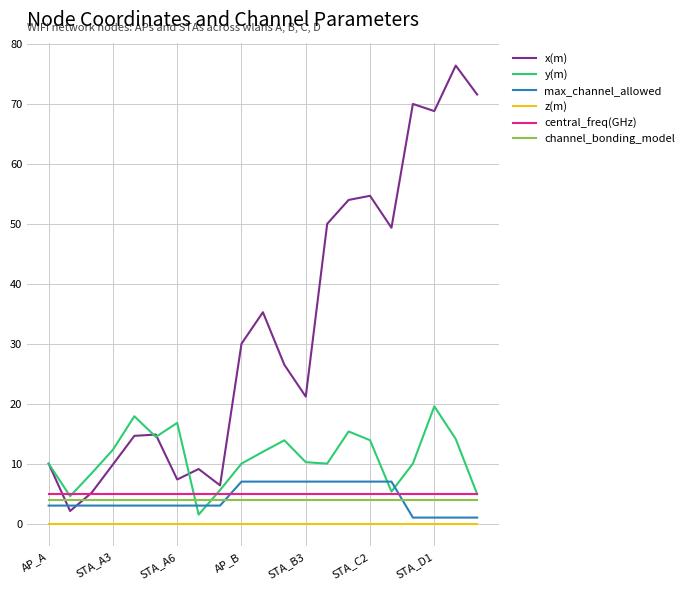

Which series ends up on top after the final intersection of x(m) and max_channel_allowed?

x(m)